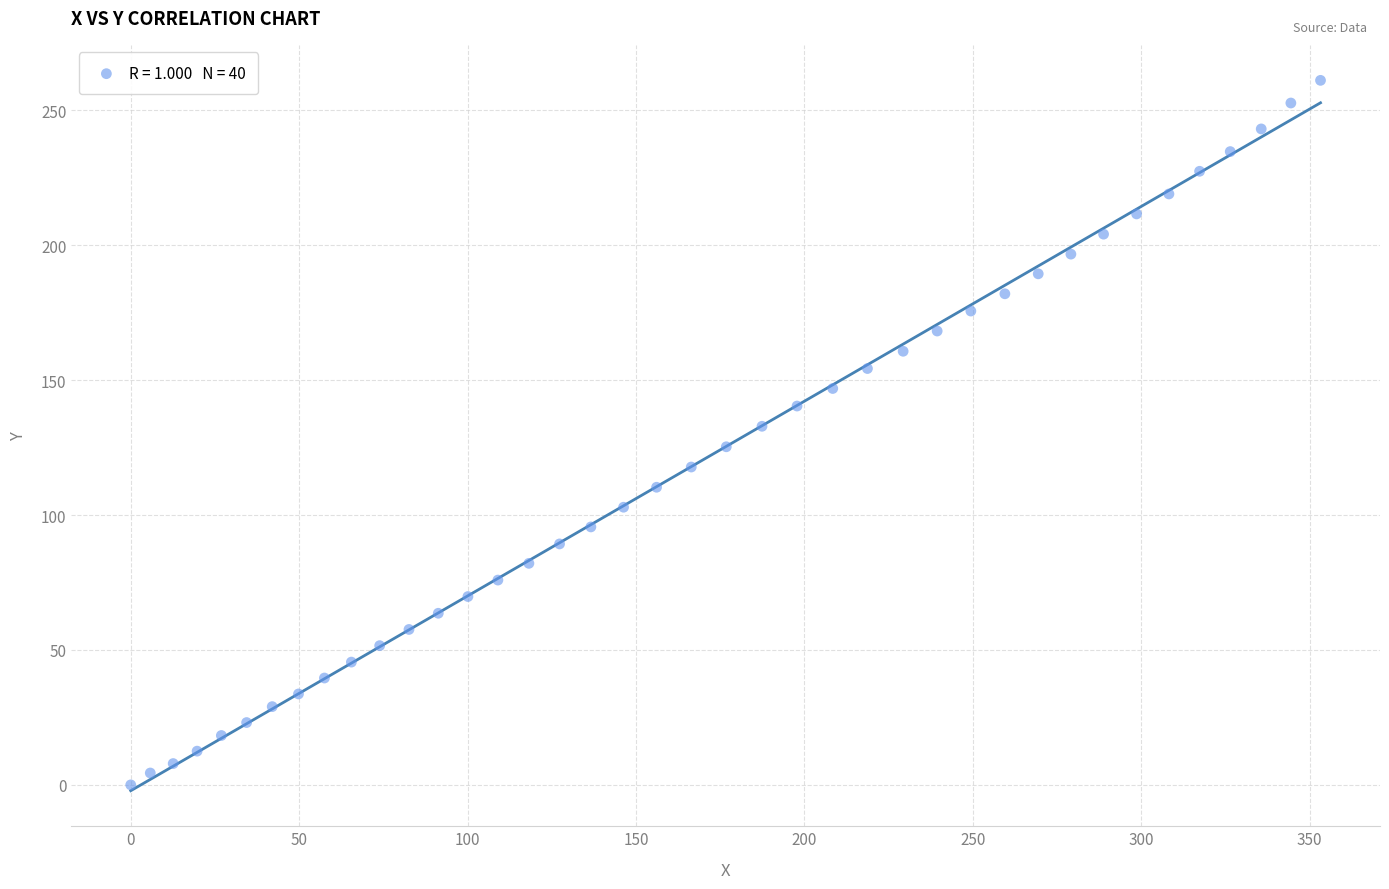

What is the range of X values (max minus min)?

353.2